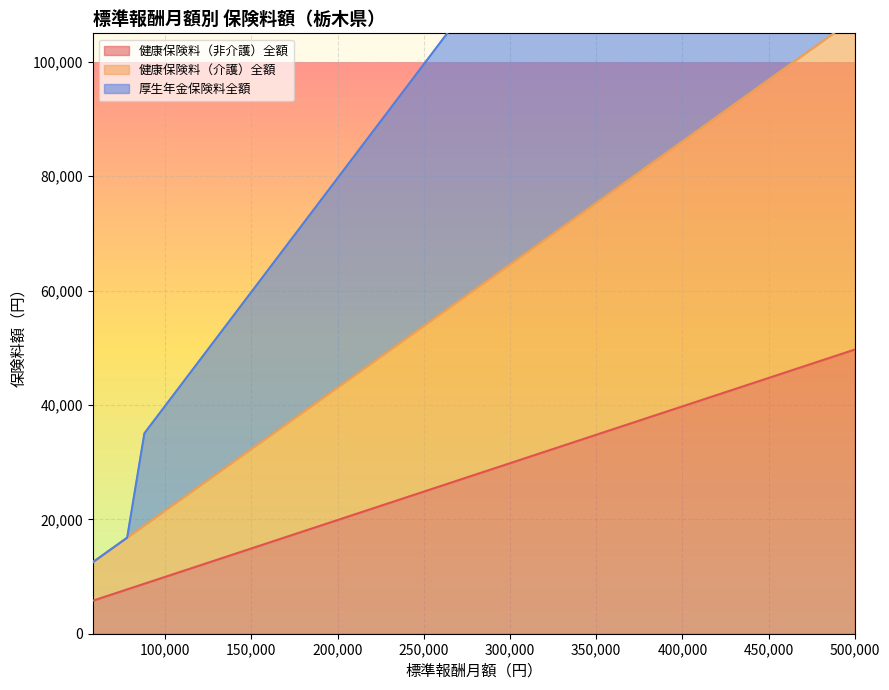

Count the number of data series in this chart.

3